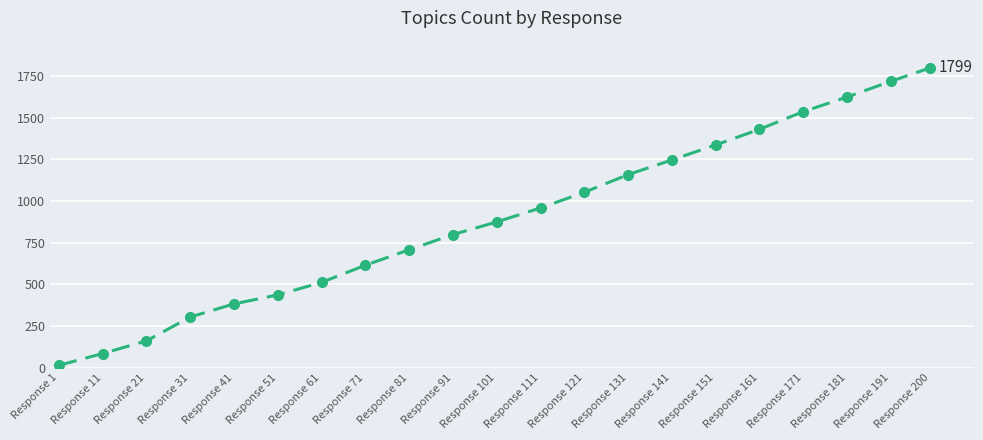

What is the difference between the values at Response 181 and Response 131?

466